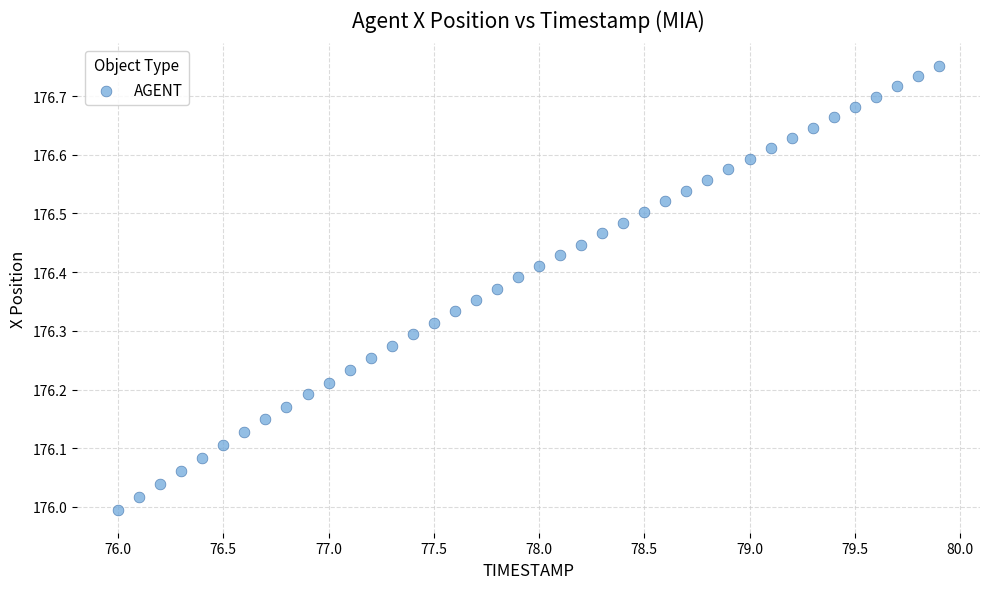

What is the range of X values (max minus min)?

3.9